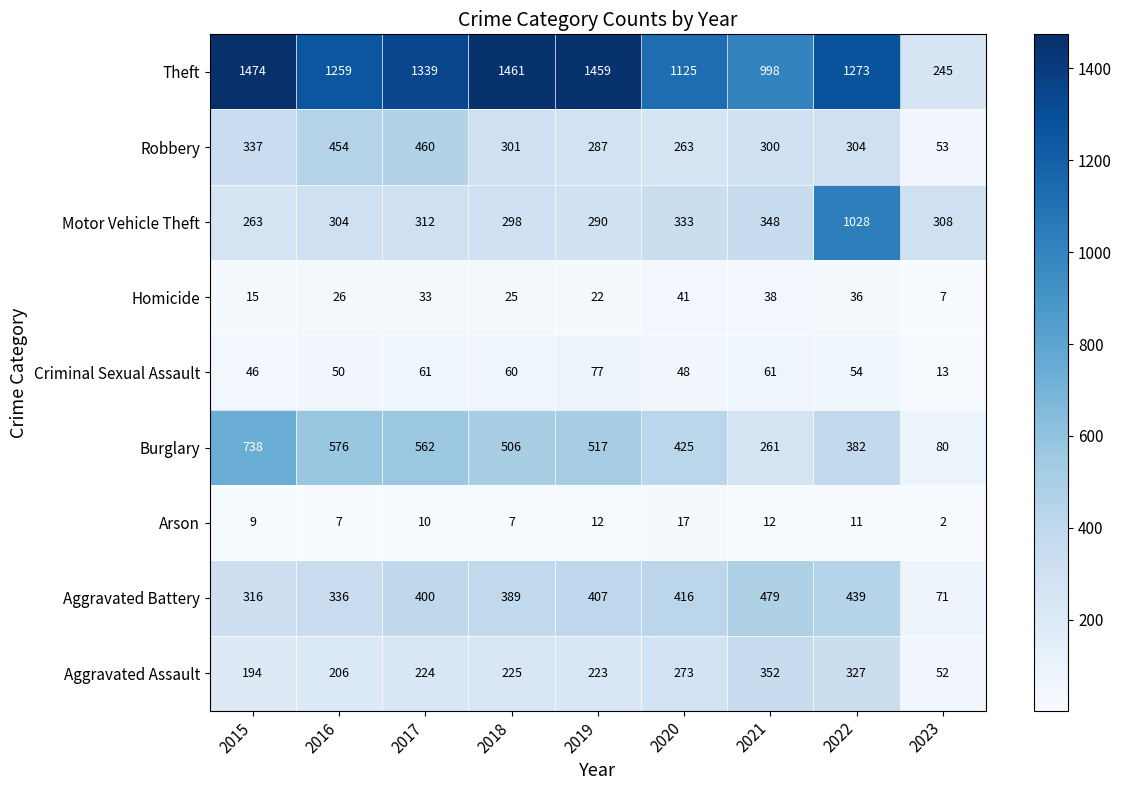

The Theft series shows 823 at 2018. True or false?

False